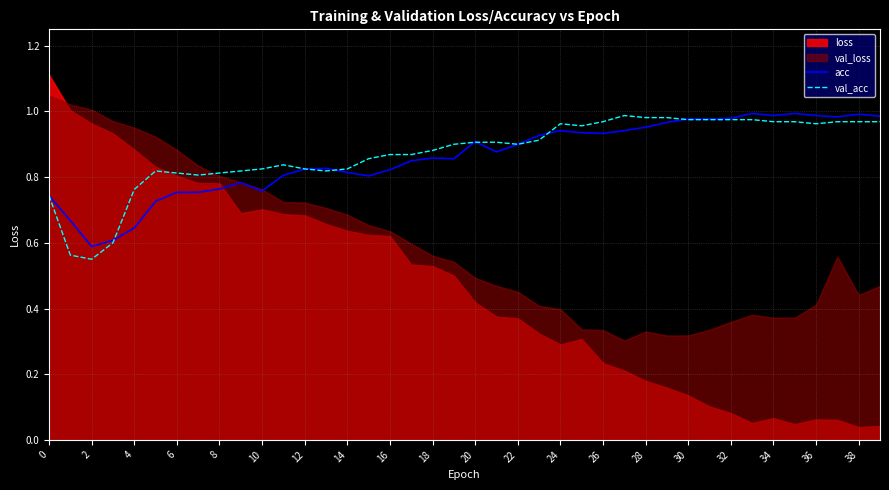

True or false: val_acc and acc intersect in this chart.

True